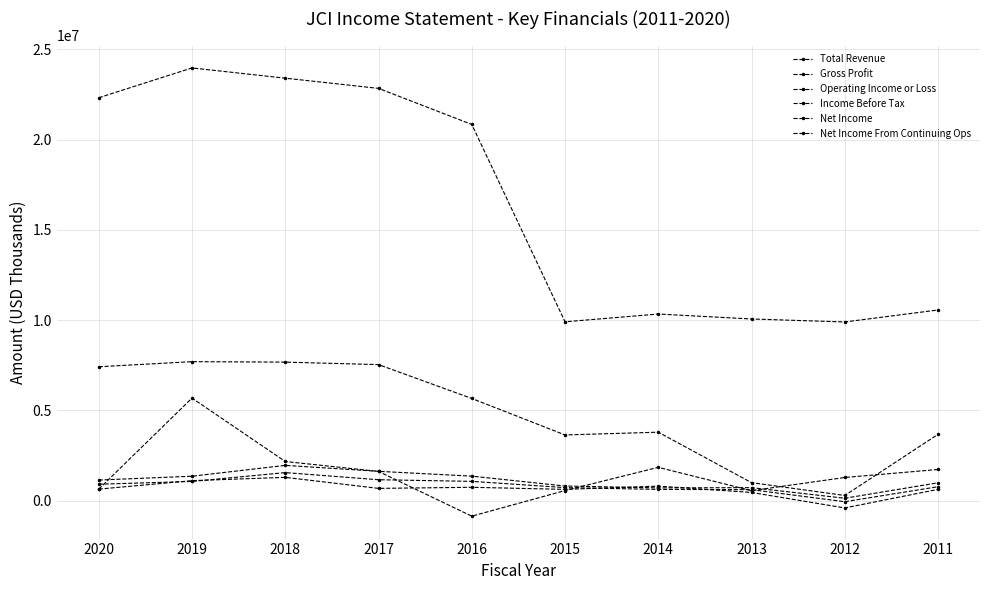

True or false: Operating Income or Loss and Total Revenue intersect in this chart.

False